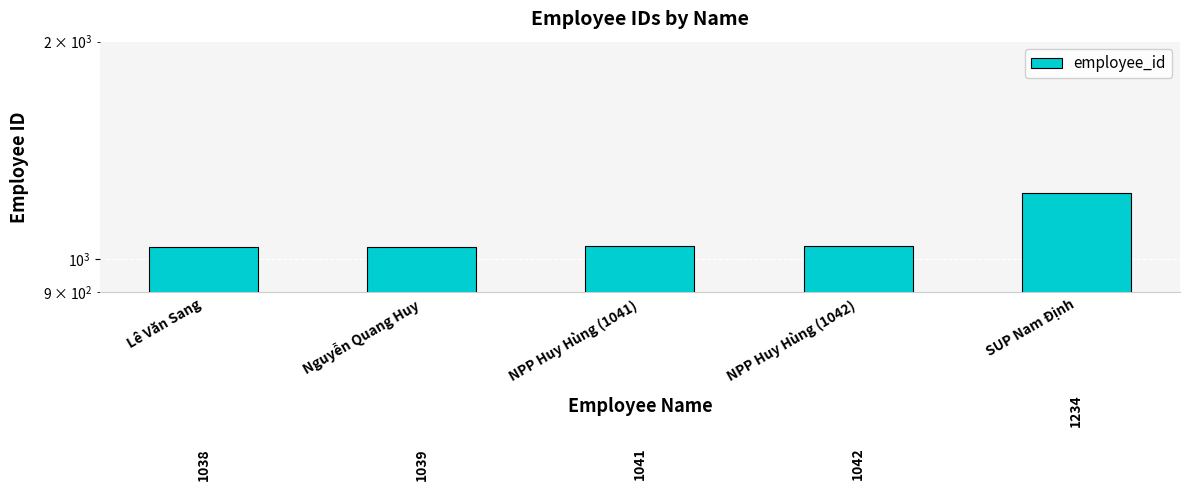

What is the difference between the maximum and minimum values?

196